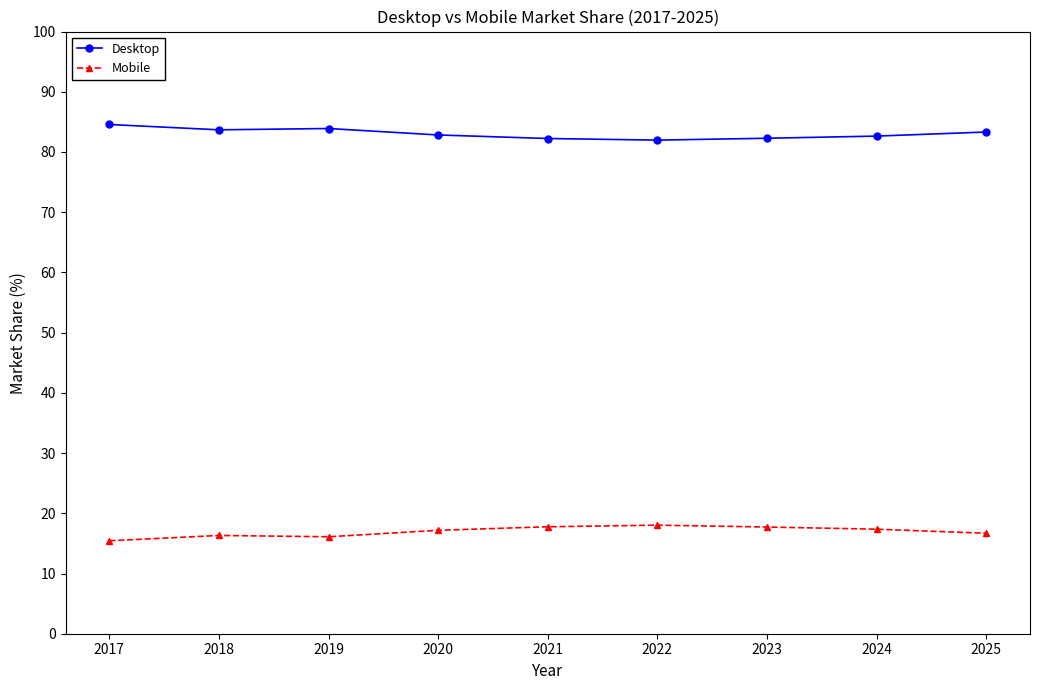

What is the difference between the second highest and minimum values in the Mobile series?

2.3